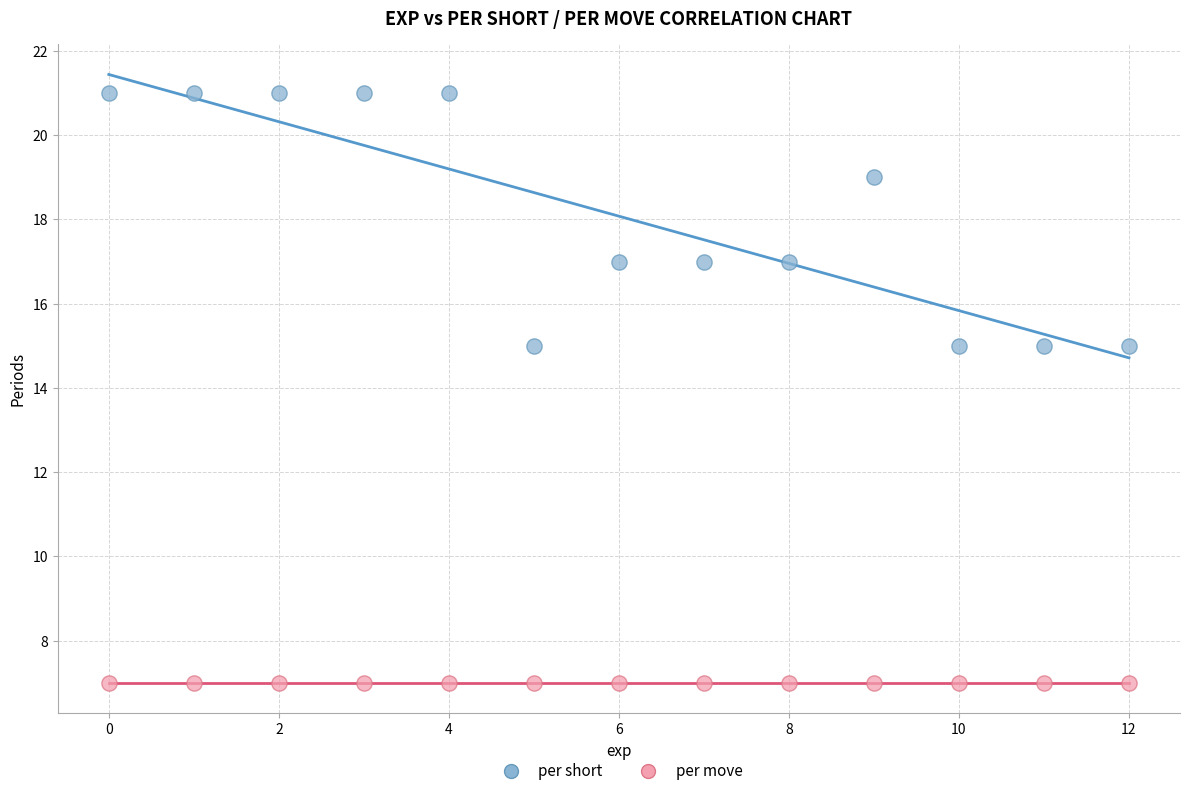

Which series reaches the maximum Y coordinate?

per short